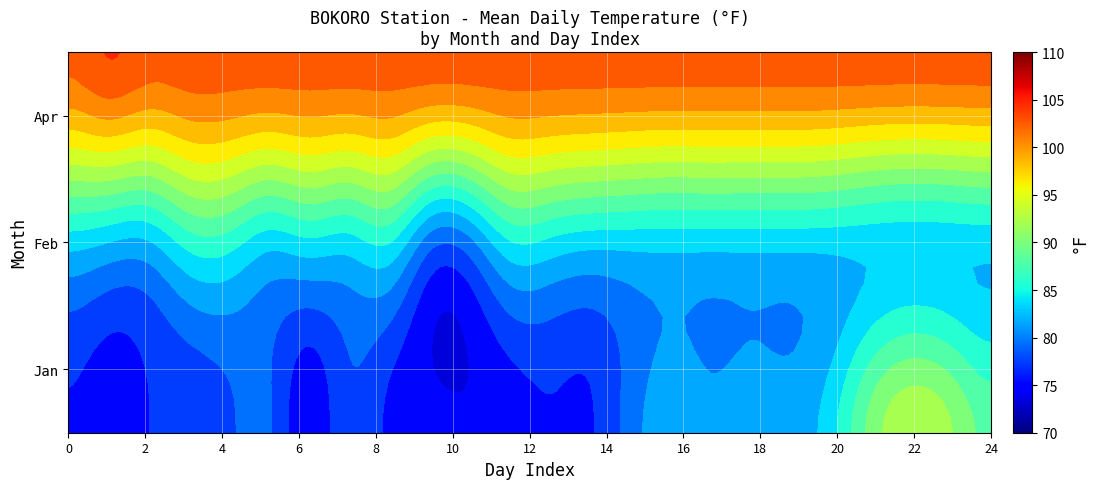

Is it true that Feb equals -48.8 at 23?

False